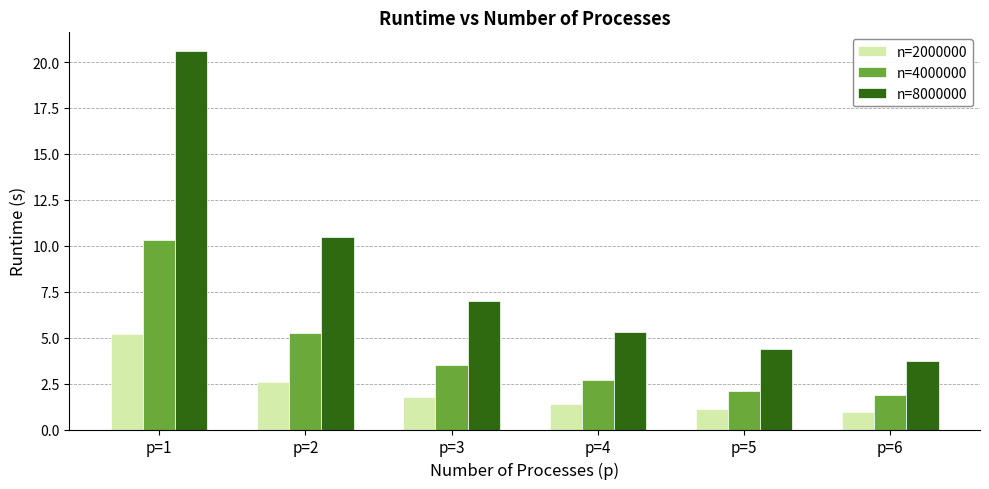

Are the bars grouped side by side (vs. stacked)?

Yes